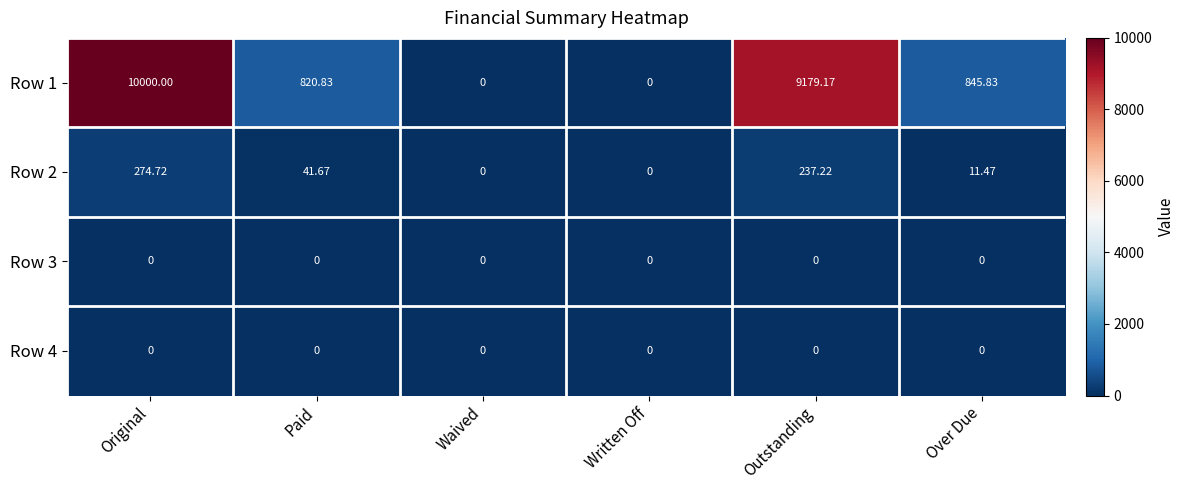

Where is Row 2 nearest to the value 137?

Paid